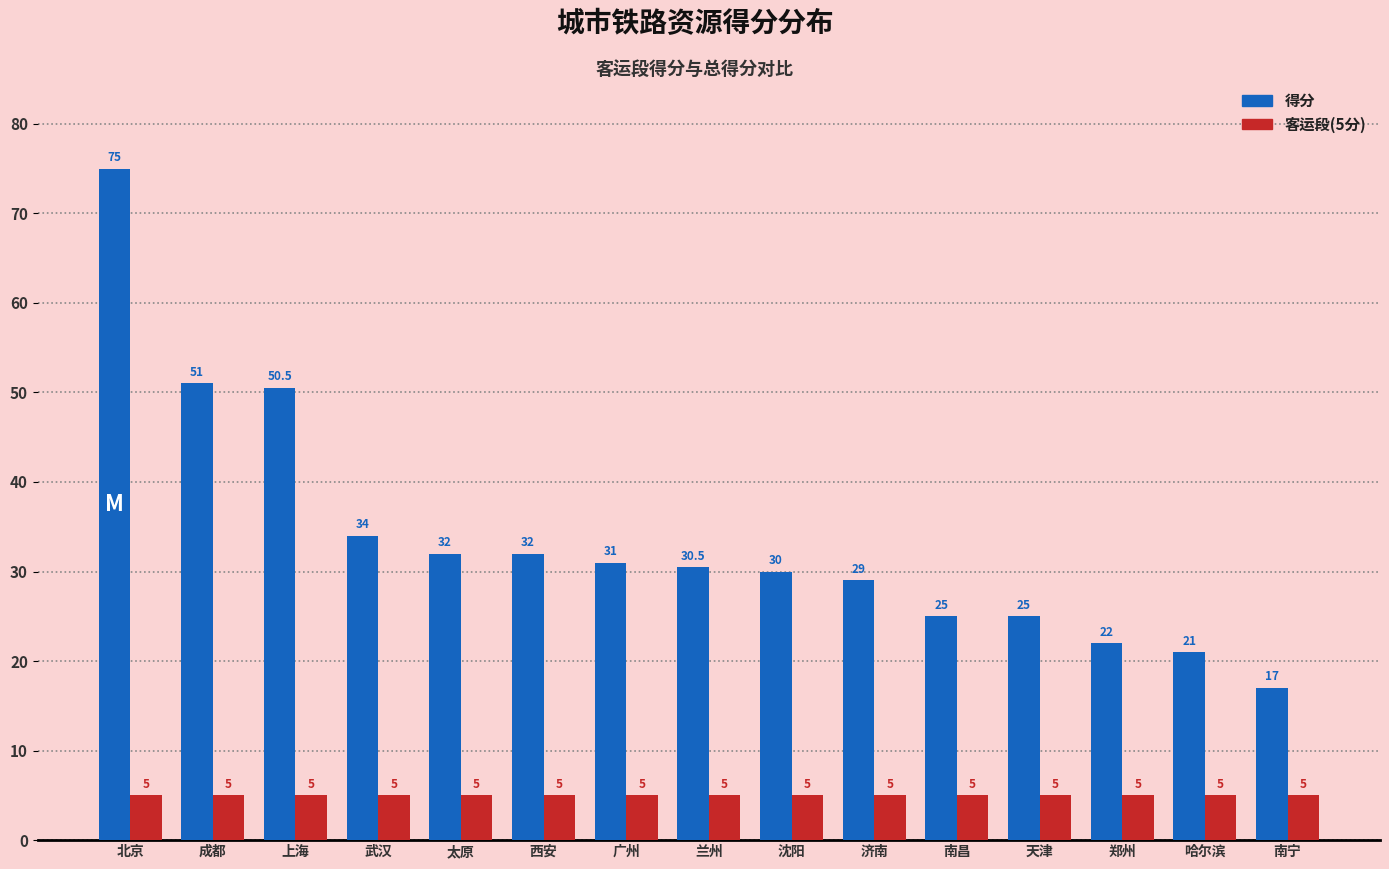

What is the total value across all series at 上海?

55.5